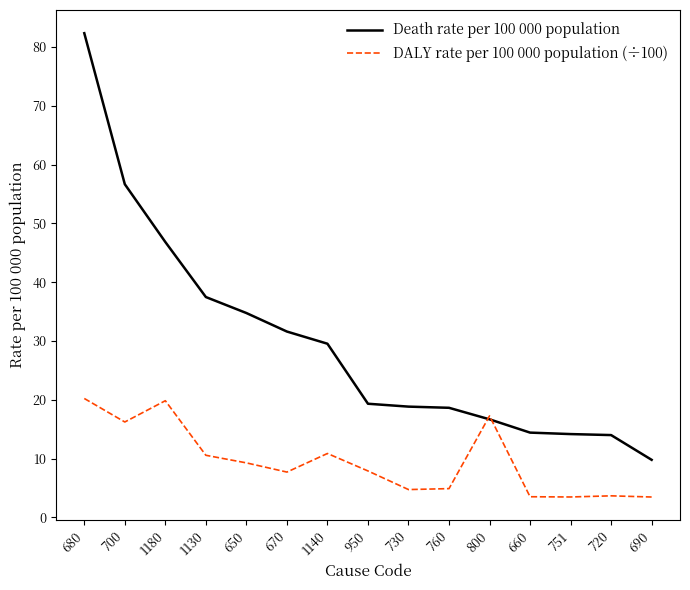

What position from the right is 670?

10